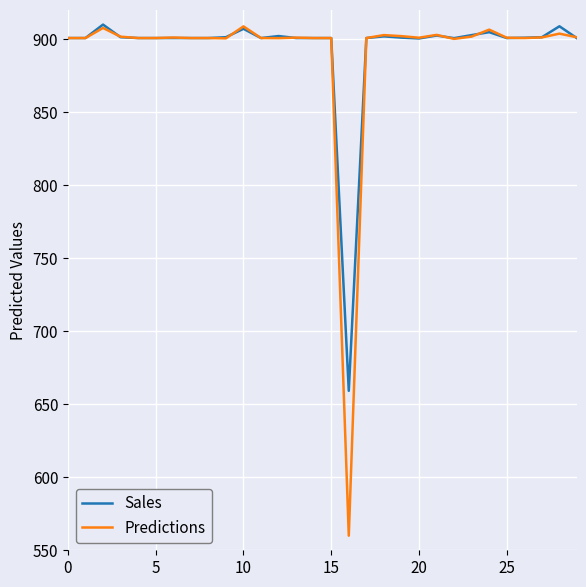

Which series has the largest range (max minus min)?

Predictions